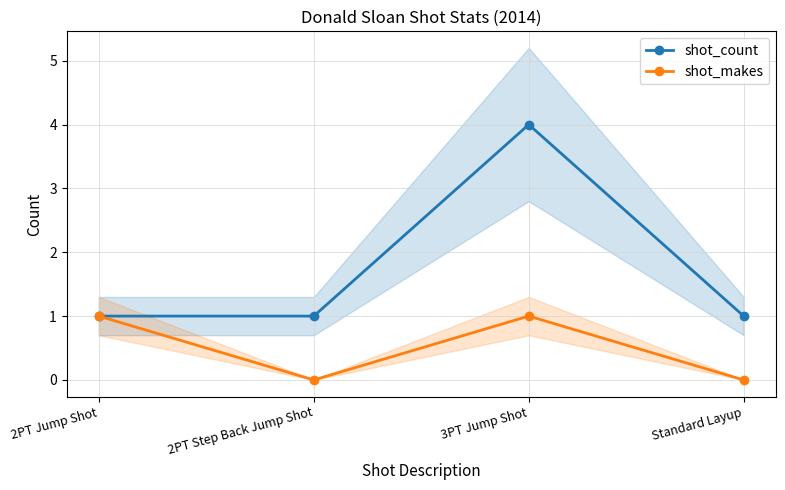

What is the label of the 1st point from the right?

Standard Layup